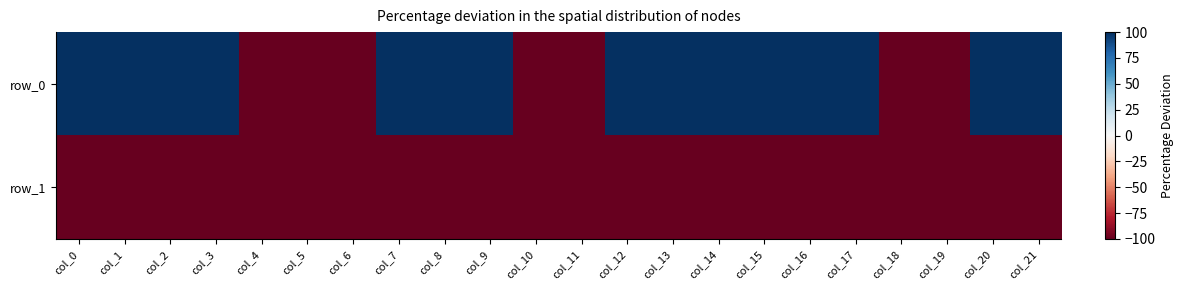

Between col_7 and col_12, which series saw the biggest shift?

row_0